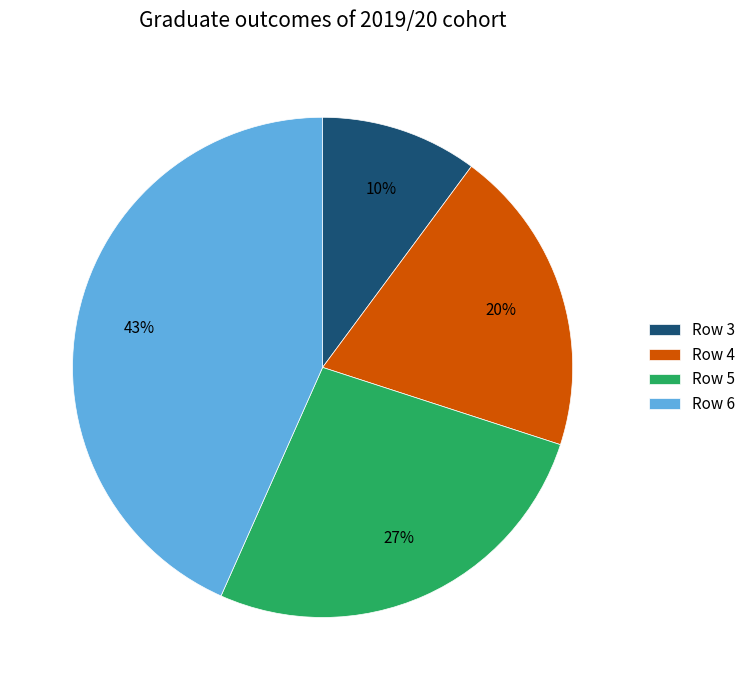

To the nearest percent, what is the average slice percentage?

25%